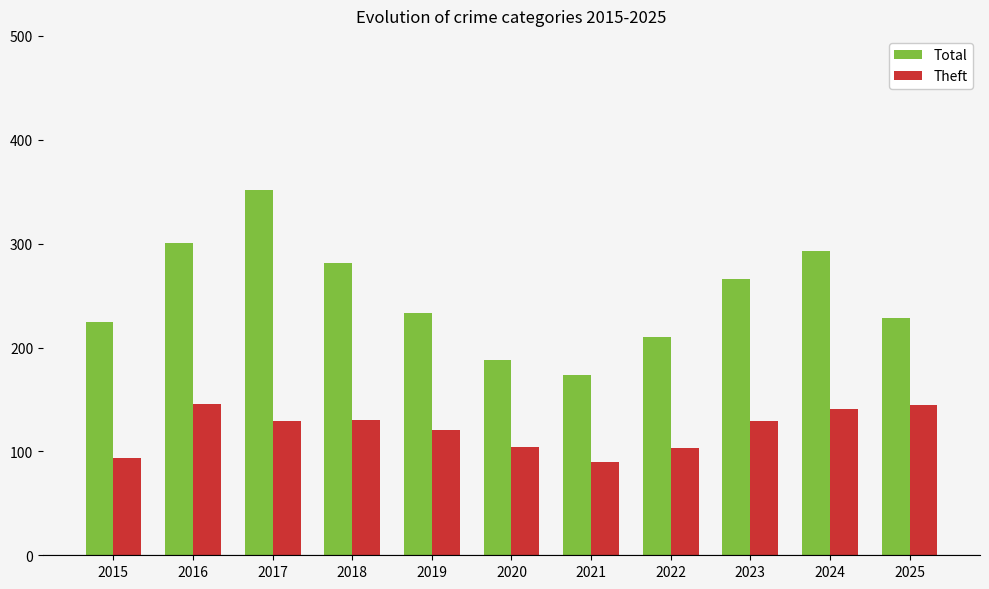

List the series in order of their peak value, lowest first.

Theft, Total